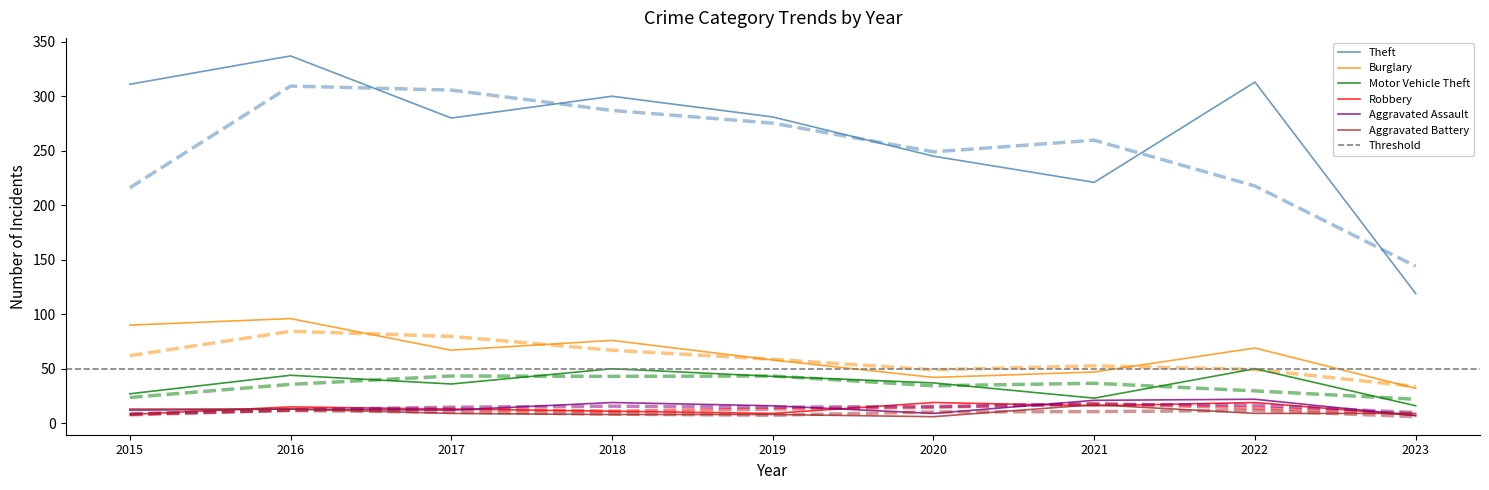

What are all the series names shown in the legend?

Theft, Burglary, Motor Vehicle Theft, Robbery, Aggravated Assault, Aggravated Battery